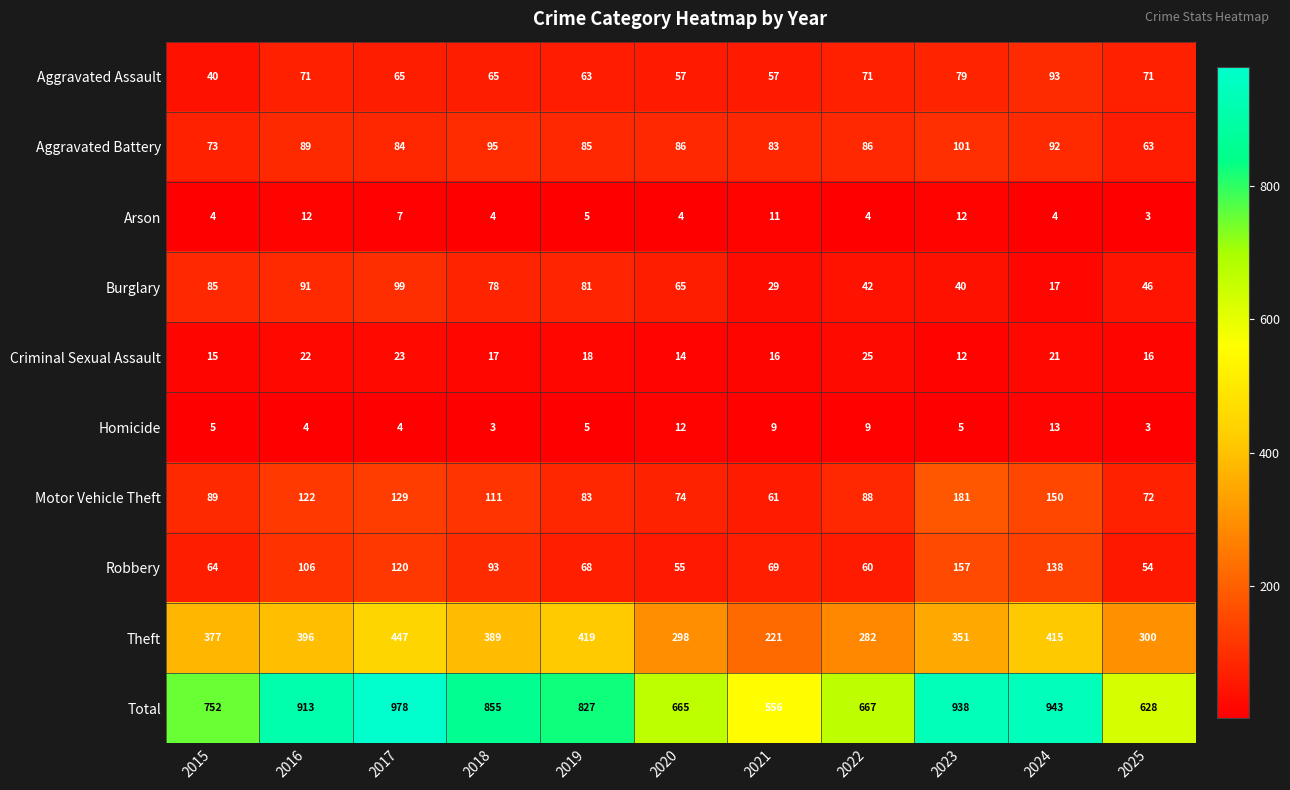

Rank the series at 2015 from highest to lowest value.

Total, Theft, Motor Vehicle Theft, Burglary, Aggravated Battery, Robbery, Aggravated Assault, Criminal Sexual Assault, Homicide, Arson